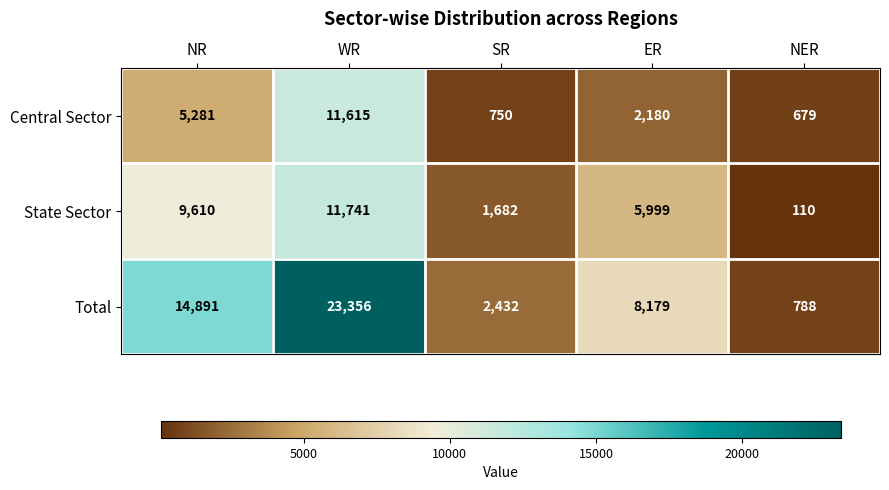

Where does the Central Sector series first go above 2180?

NR